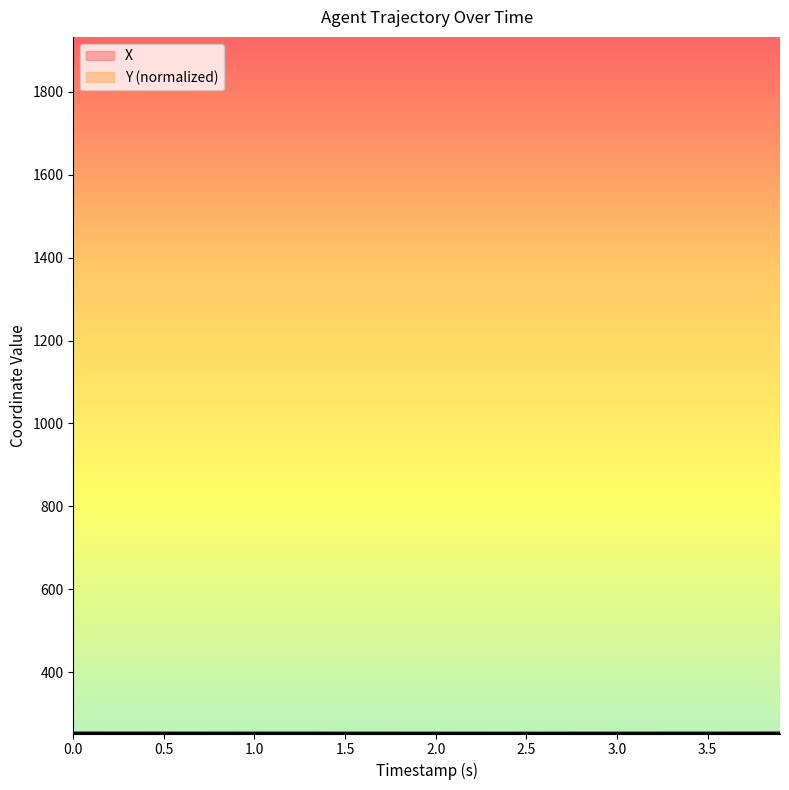

Reading left to right, transcribe all the data shown in this chart.

X: 253.9	253.9	253.9	253.8	253.8	253.8	253.8	253.7	253.7	253.7	253.6	253.6	253.6	253.5	253.5	253.5	253.4	253.4	253.4	253.3	253.3	253.2	253.2	253.2	253.1	253.1	253.0	253.0	253.0	252.9	252.9	252.9	252.8	252.8	252.8	252.8	252.7	252.7	252.7	252.7
Y: 252.7	252.7	252.7	252.7	252.8	252.8	252.8	252.9	252.9	252.9	252.9	253.0	253.0	253.0	253.1	253.1	253.1	253.2	253.2	253.2	253.3	253.3	253.3	253.4	253.4	253.4	253.5	253.5	253.5	253.6	253.6	253.6	253.7	253.7	253.7	253.8	253.8	253.8	253.9	253.9